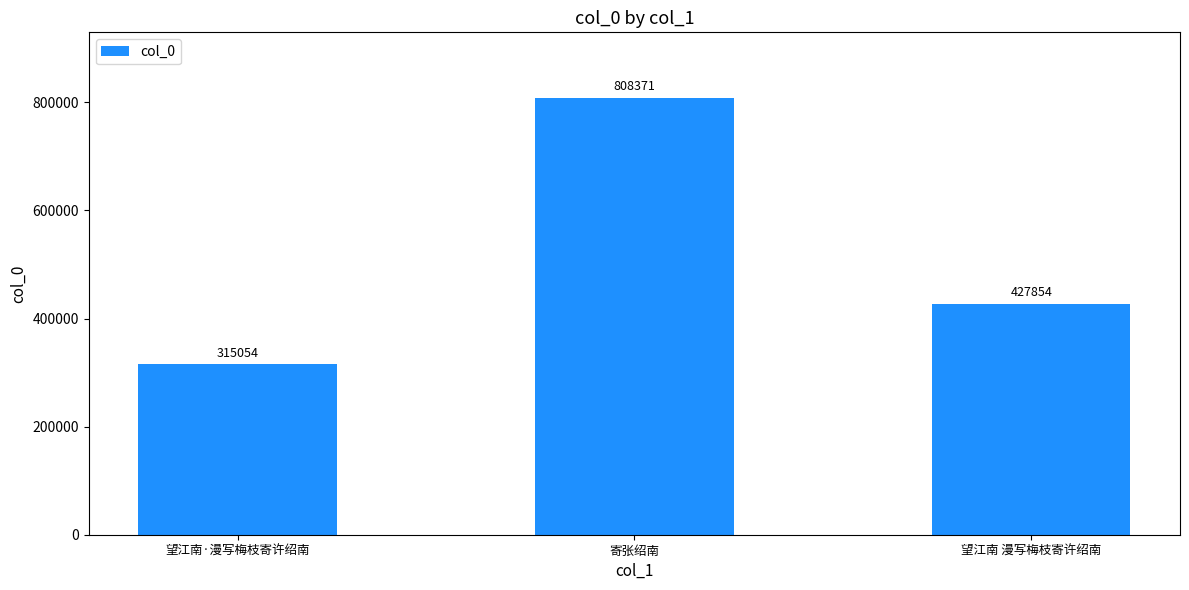

Approximately how many times larger is the value at 望江南·漫写梅枝寄许绍南 compared to 寄张绍南?

0.4